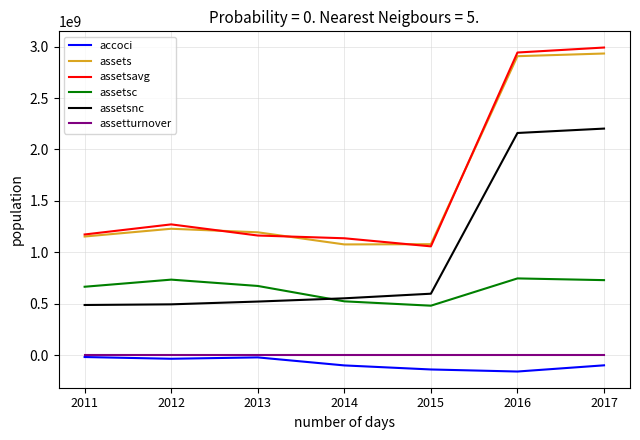

At which category does the chart reach its peak across all series?

2017